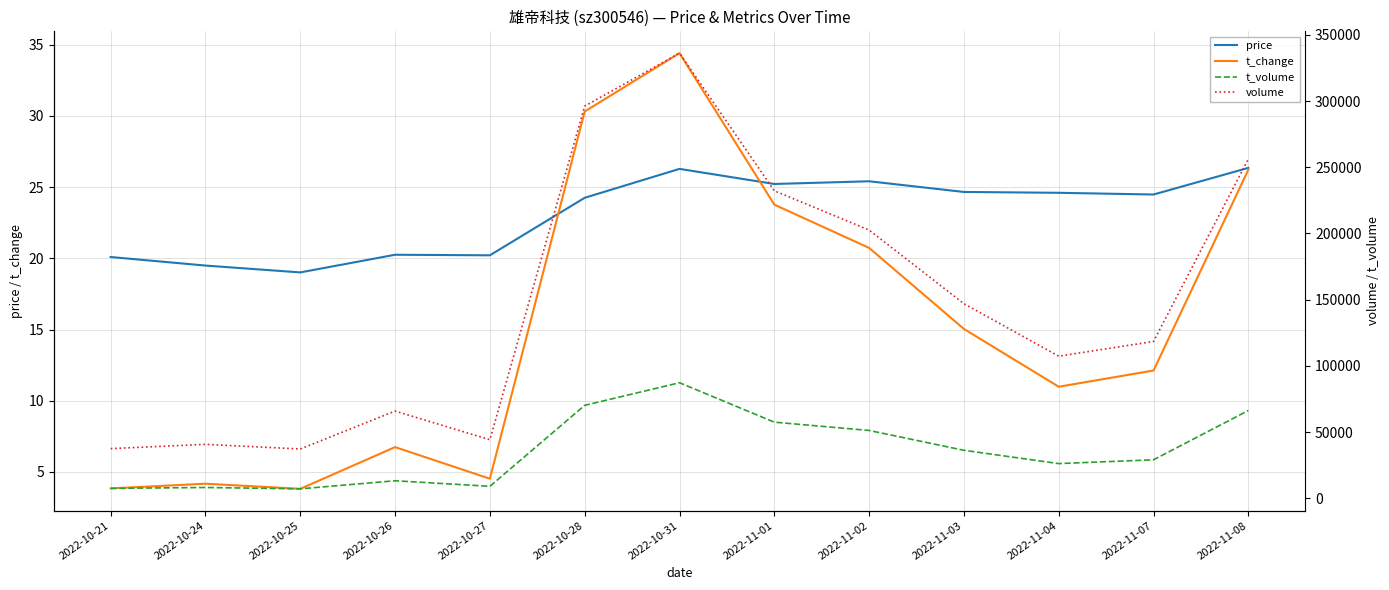

How many intersections are there between price and t_change?

2